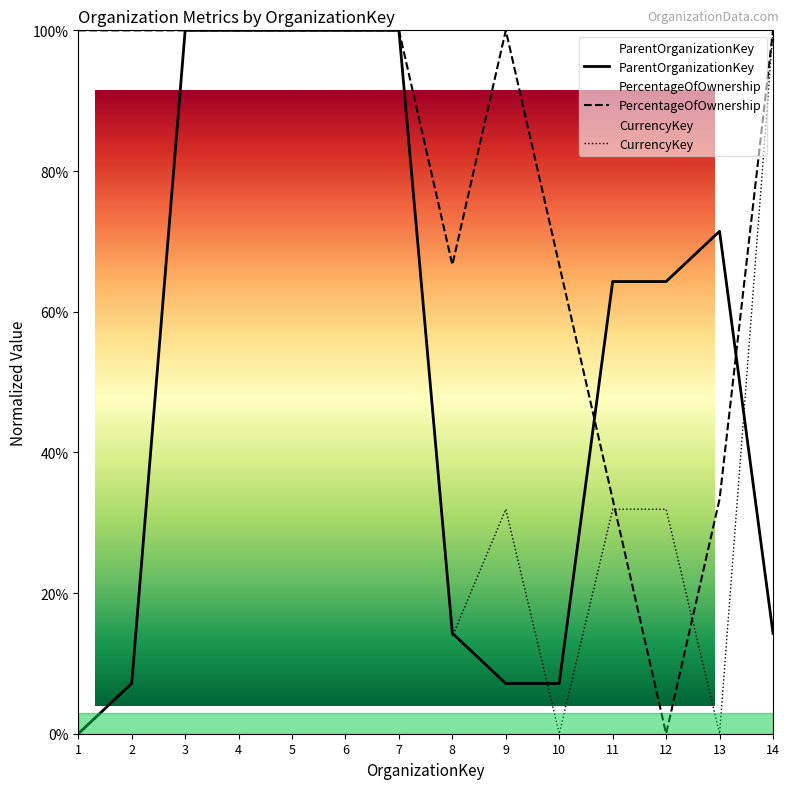

Rank the series at 12 from highest to lowest value.

ParentOrganizationKey, CurrencyKey, PercentageOfOwnership